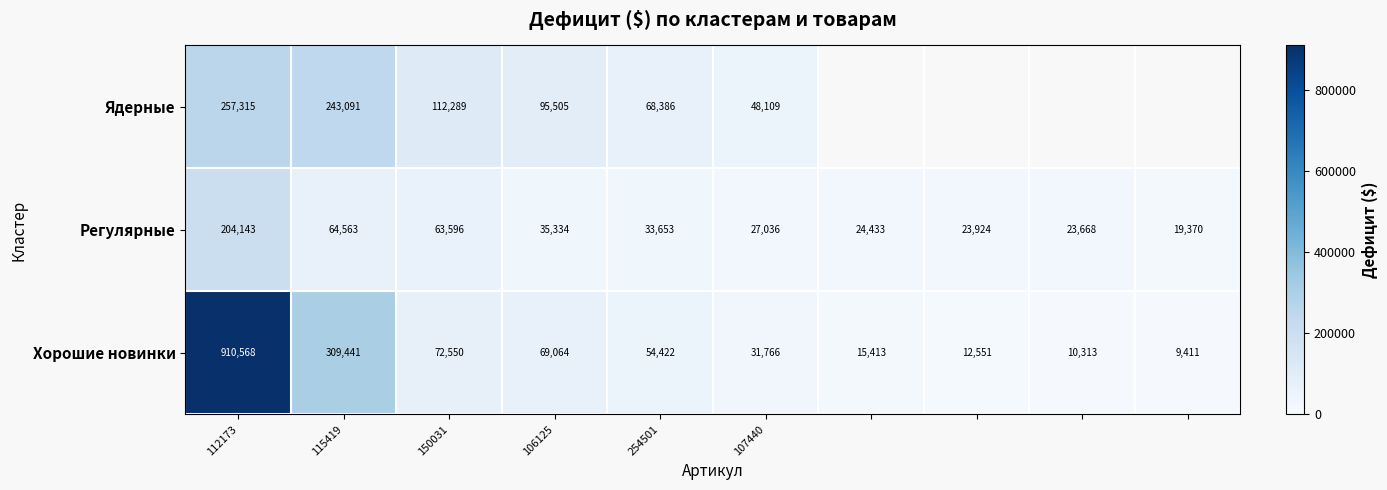

At which label is Хорошие новинки closest to 459989?

115419